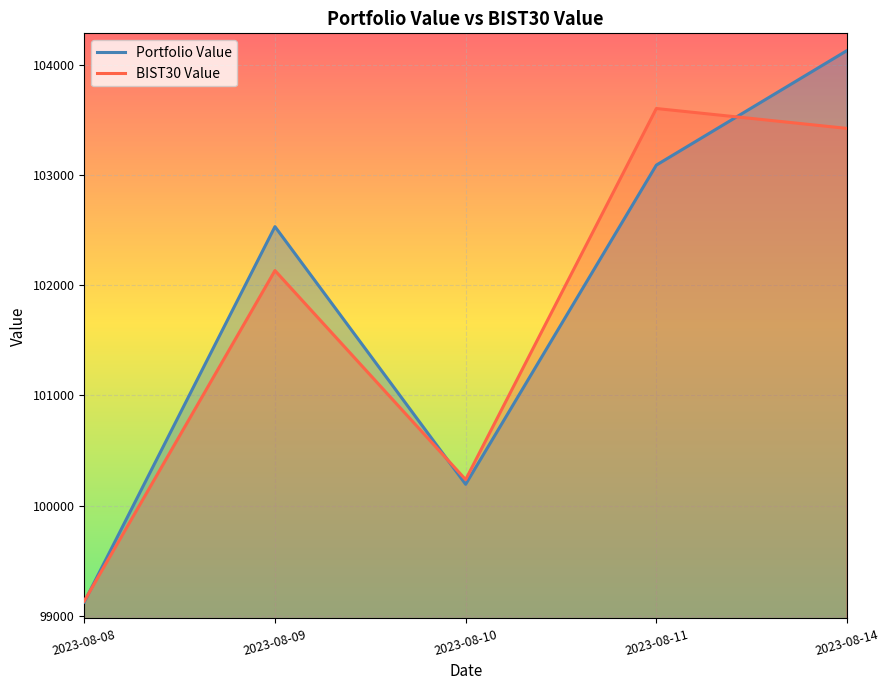

What is the maximum value shown in the chart?

104129.0